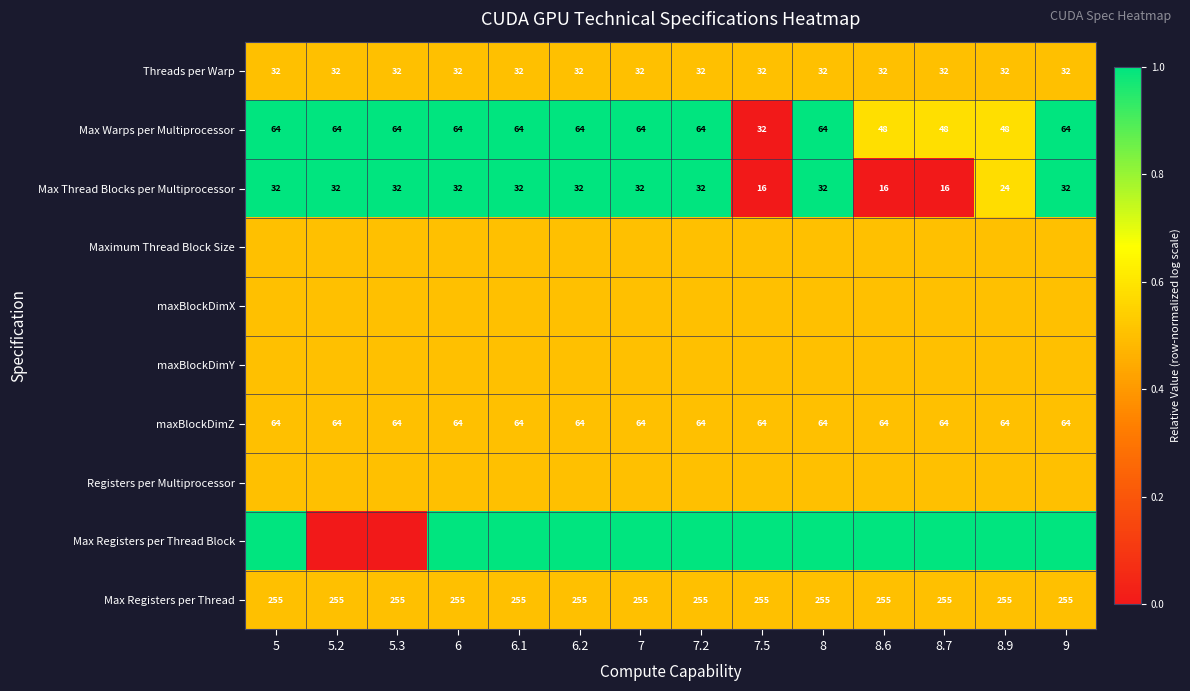

The value of Max Thread Blocks per Multiprocessor at 8.6 is 4.1. True or false?

False